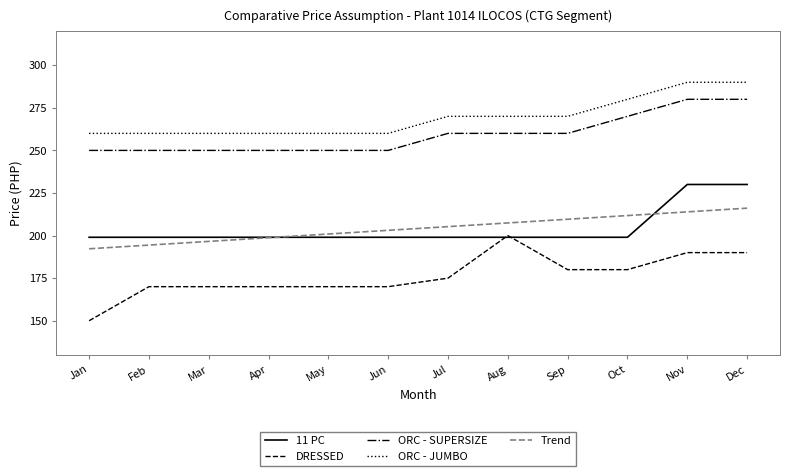

True or false: ORC - JUMBO and ORC - SUPERSIZE cross at least once.

False